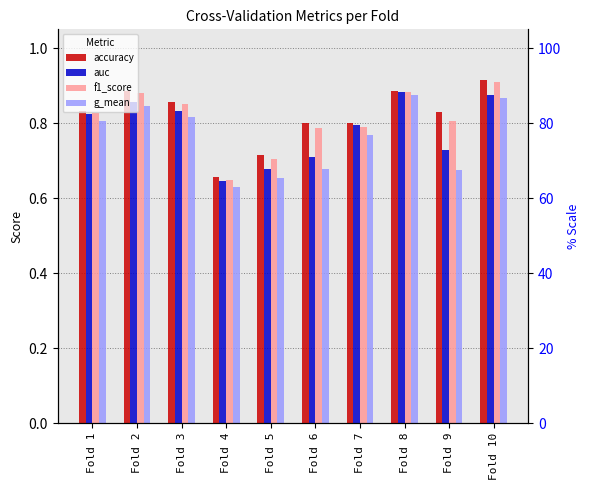

Which series has the largest total across all categories?

accuracy